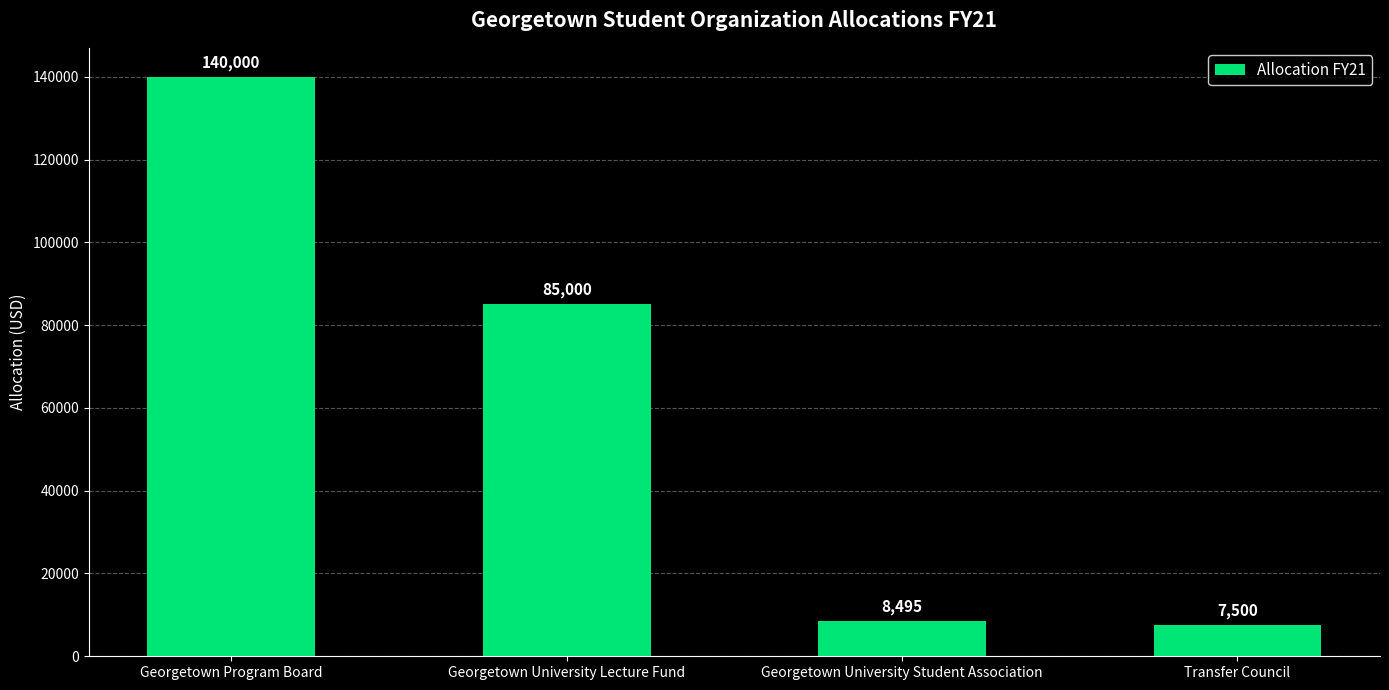

Where is the data nearest to the value 73750?

Georgetown University Lecture Fund